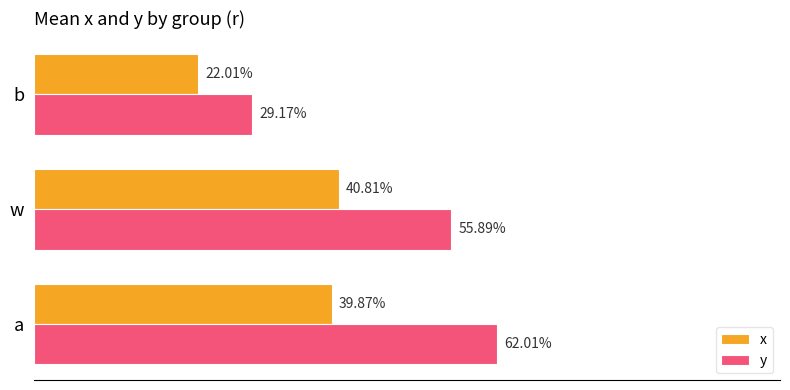

How many y values are between 0 and 1?

3